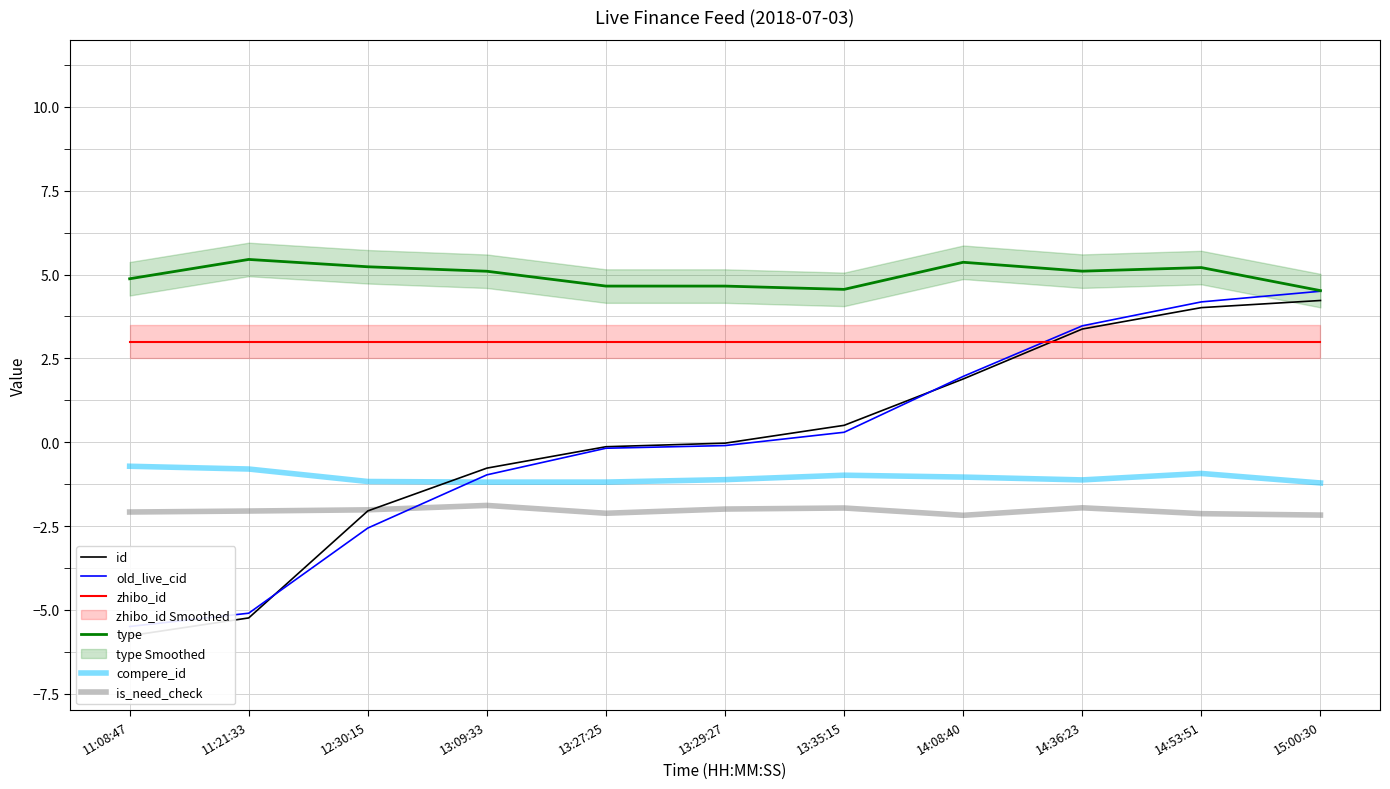

Rank the categories by compere_id value from lowest to highest.

15:00:30, 13:09:33, 13:27:25, 12:30:15, 14:36:23, 13:29:27, 14:08:40, 13:35:15, 14:53:51, 11:21:33, 11:08:47